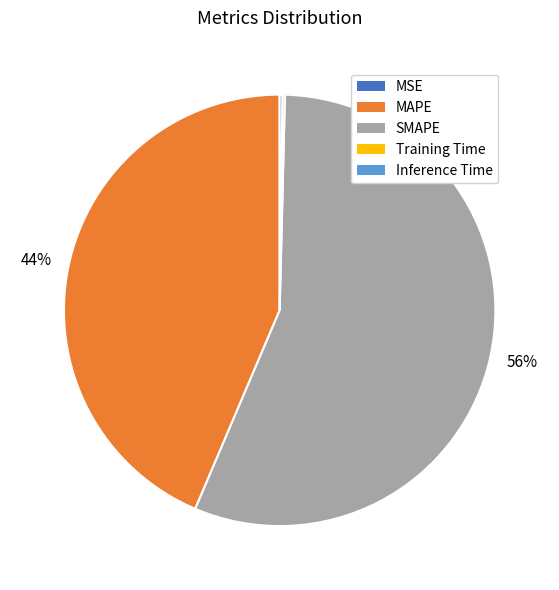

Do MAPE and SMAPE together represent more than half of the pie?

Yes